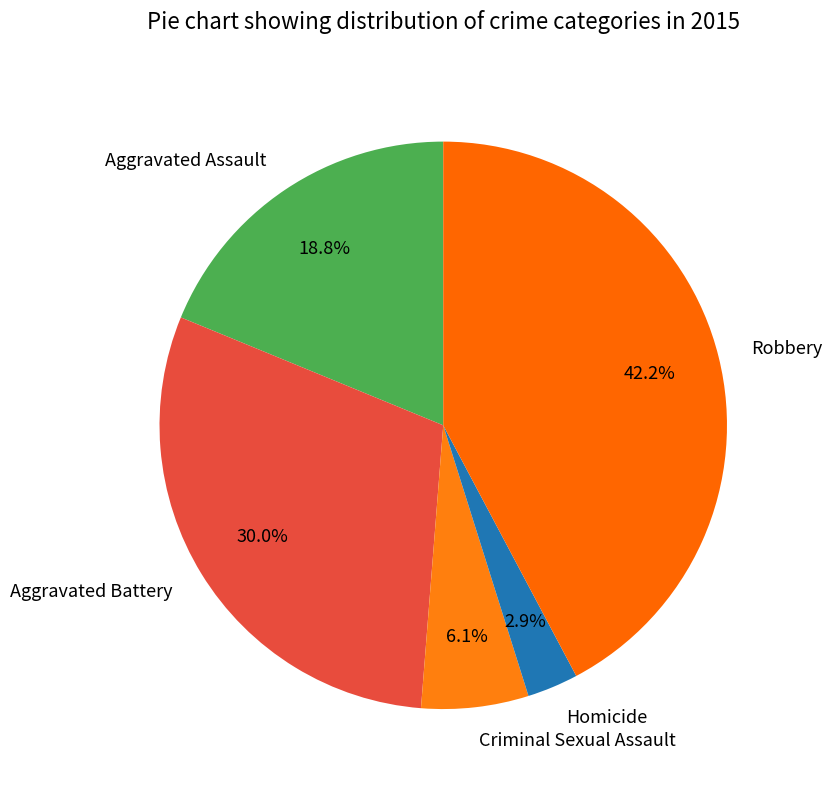

Which has a higher value, Robbery or Aggravated Battery?

Robbery